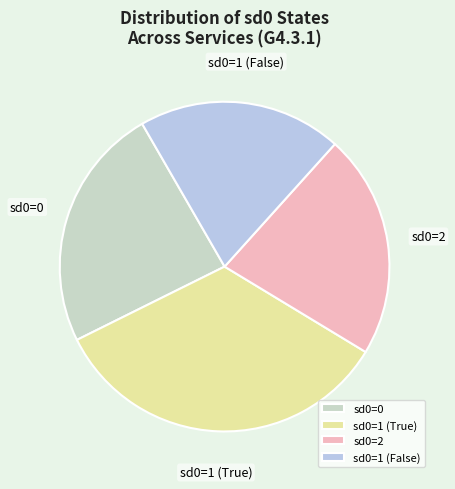

Is the sum of sd0=0 and sd0=1 (False) greater than half?

No